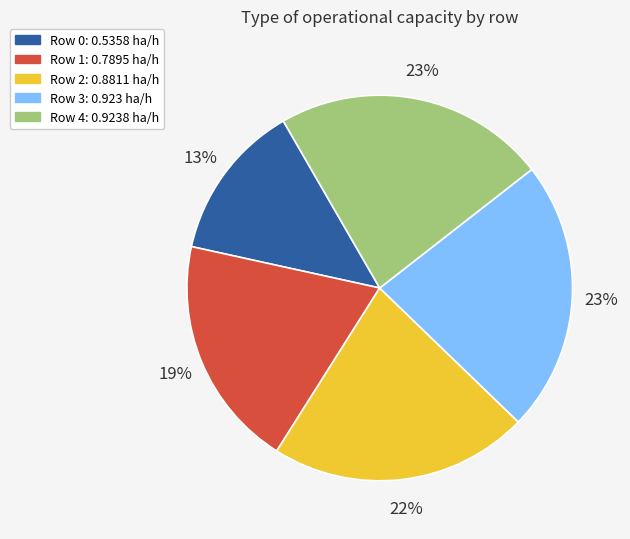

How many slices are in this pie chart?

5